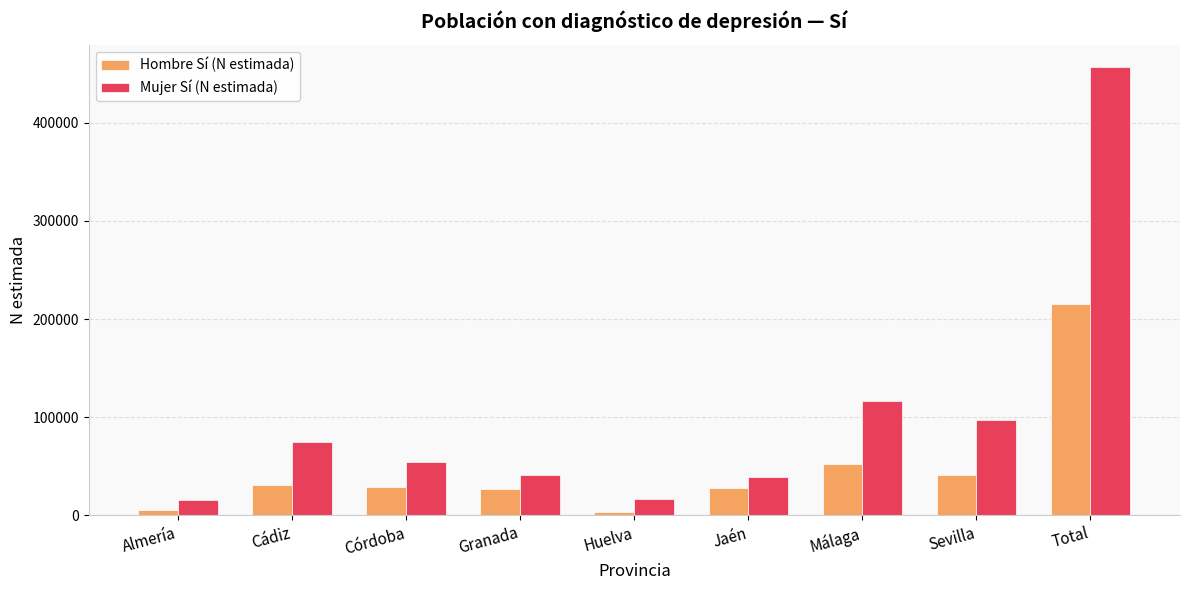

True or false: Hombre Sí (N estimada) has a value of 138048 at Total.

False